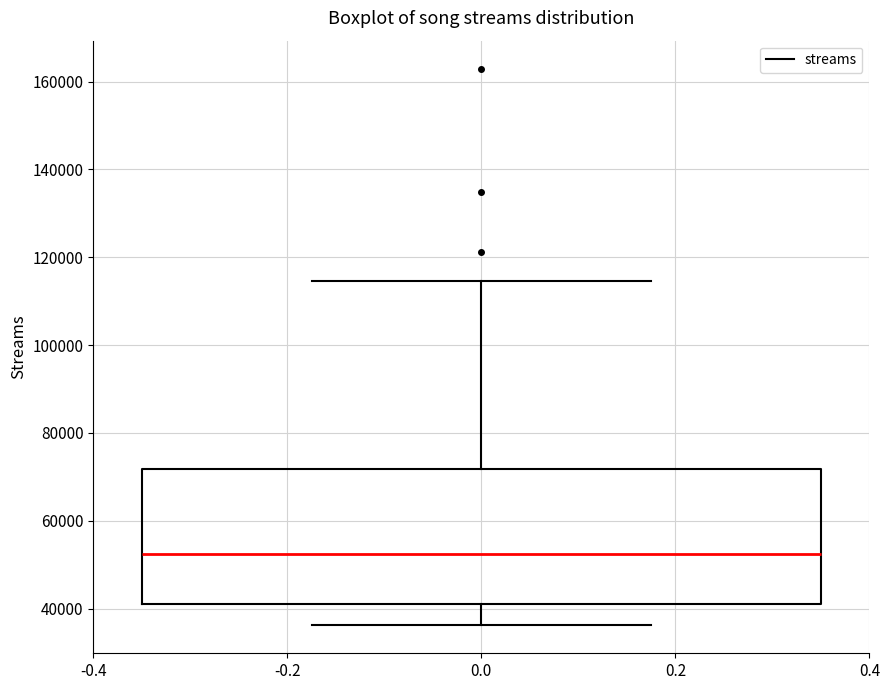

Transcribe this box plot: give where the median line is, the range the box spans, and where the two whiskers end, as read against the y-axis. The values are not printed on the chart, so give them approximately, as read against the axis.

median 52000, box 42000 to 72000, whiskers 36000 to 114000